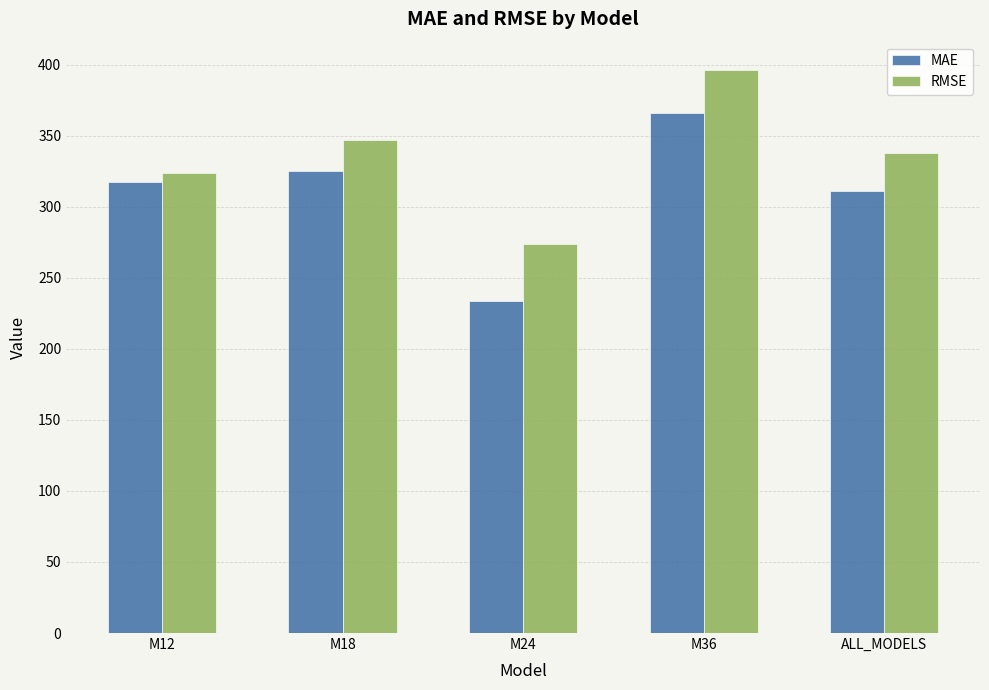

Rank the series by their maximum value, from highest to lowest.

RMSE, MAE